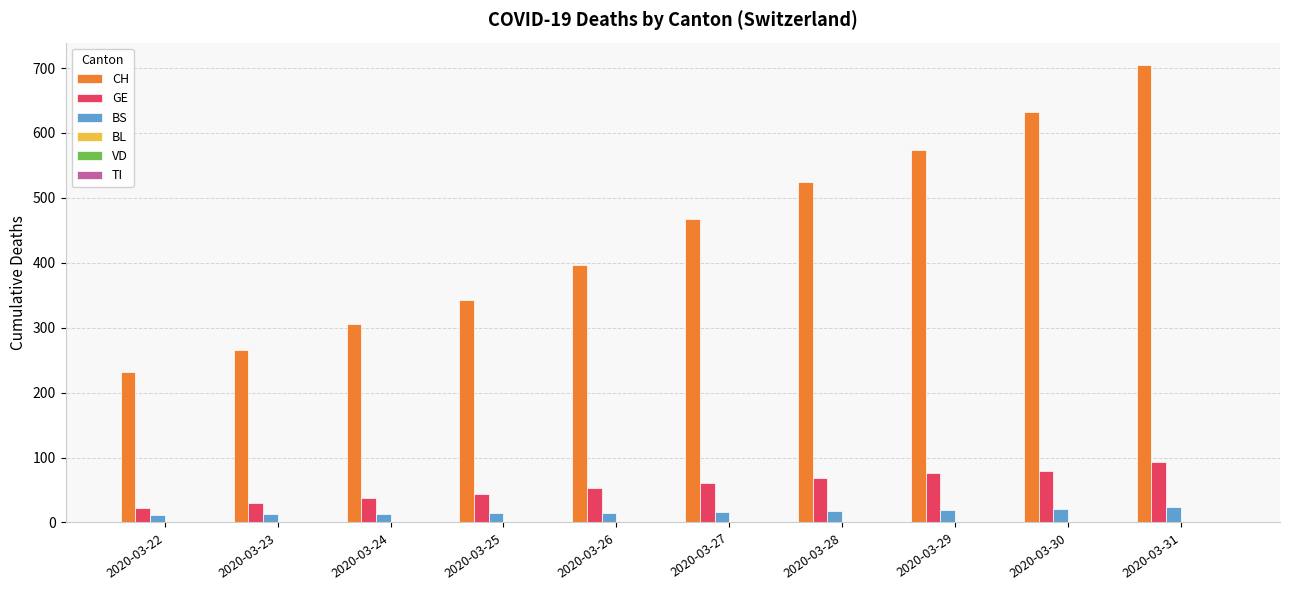

Count the number of data series in this chart.

3